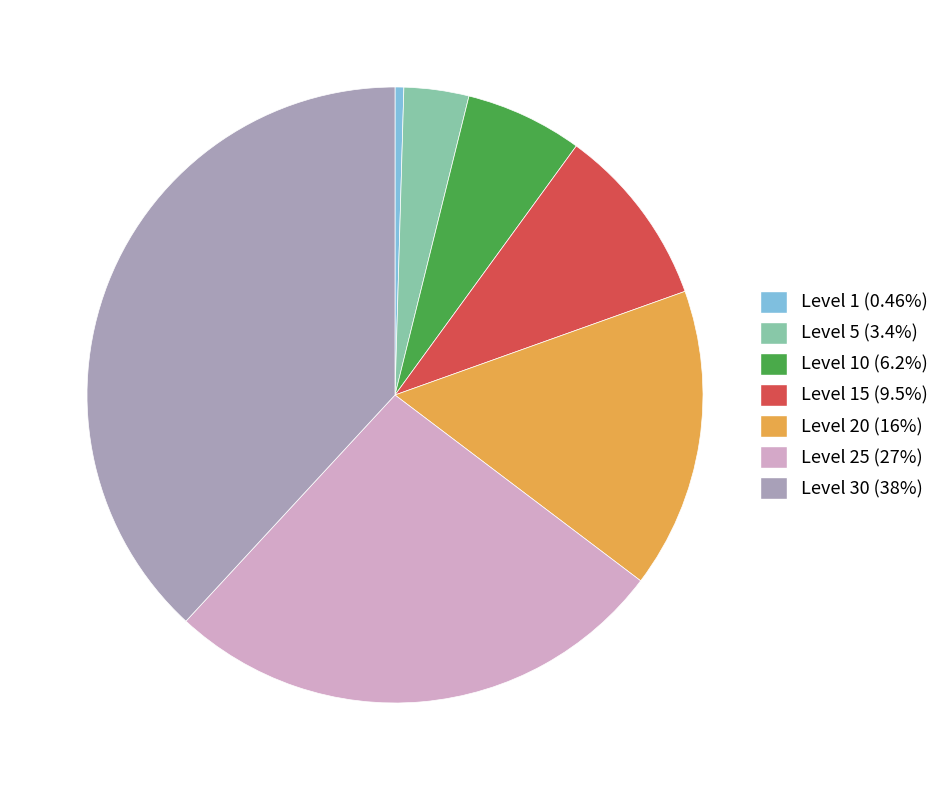

Is there any slice that represents more than half of the pie?

No